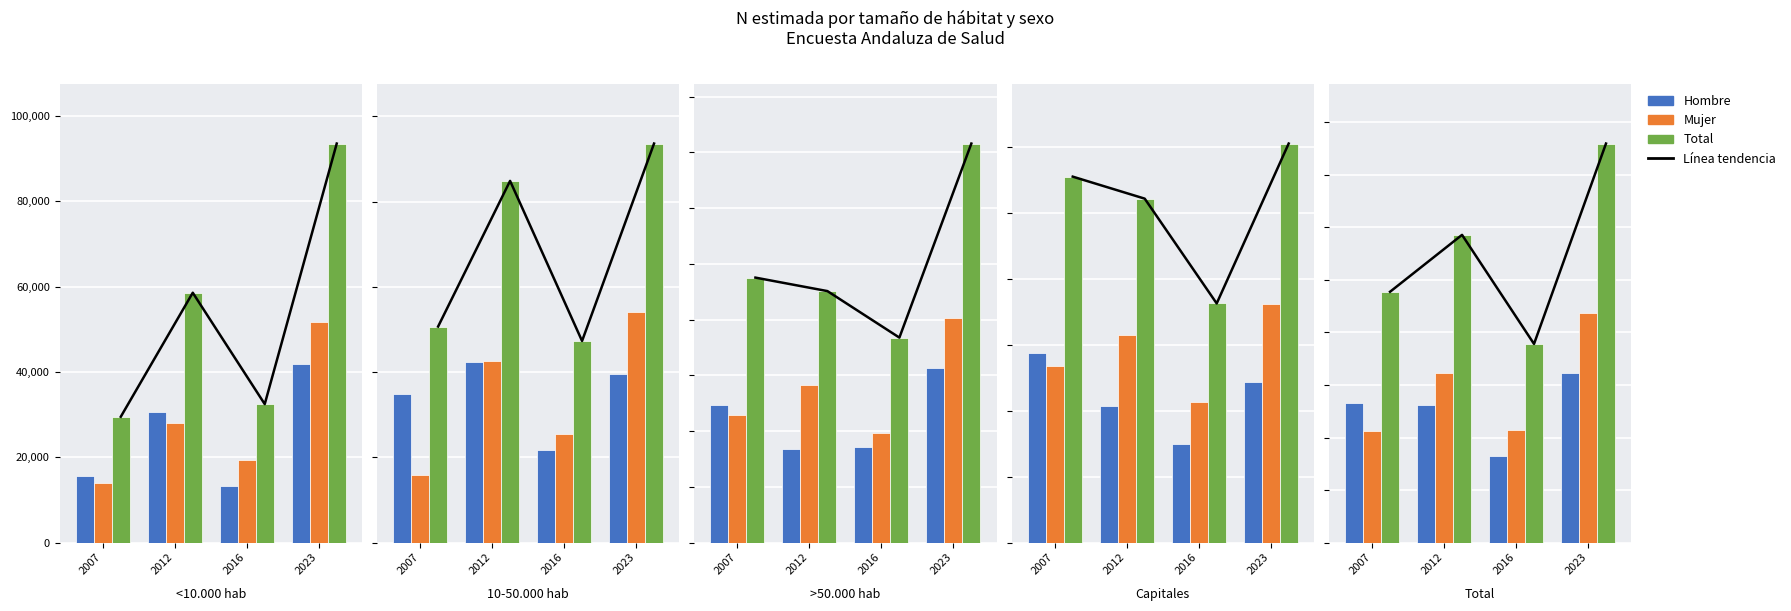

How many data points in Línea tendencia are less than 292870?

2